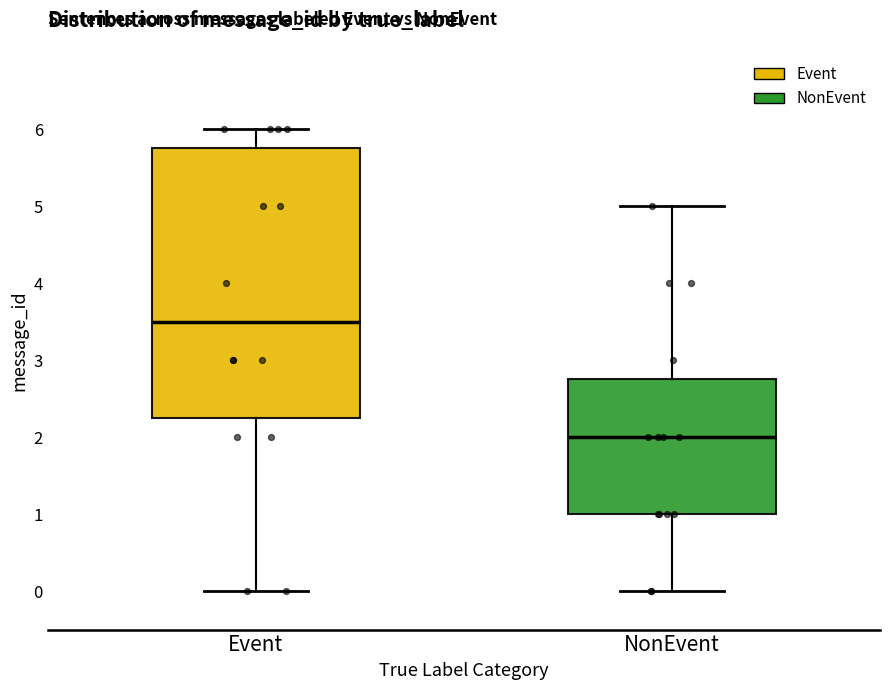

Comparing the boxes themselves (not the whiskers), which one is the tallest?

Event